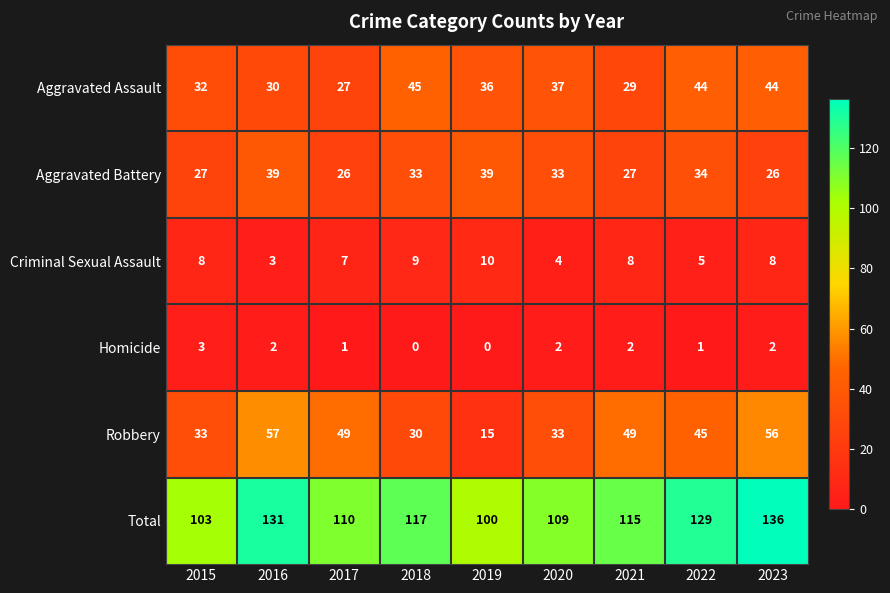

Between 2017 and 2023, which series saw the biggest shift?

Total